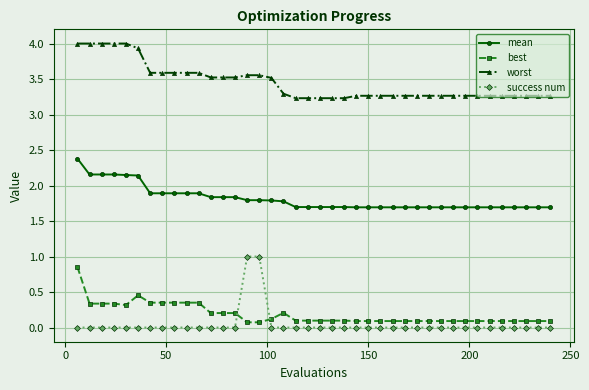

What is the lowest value of the best series?

0.1